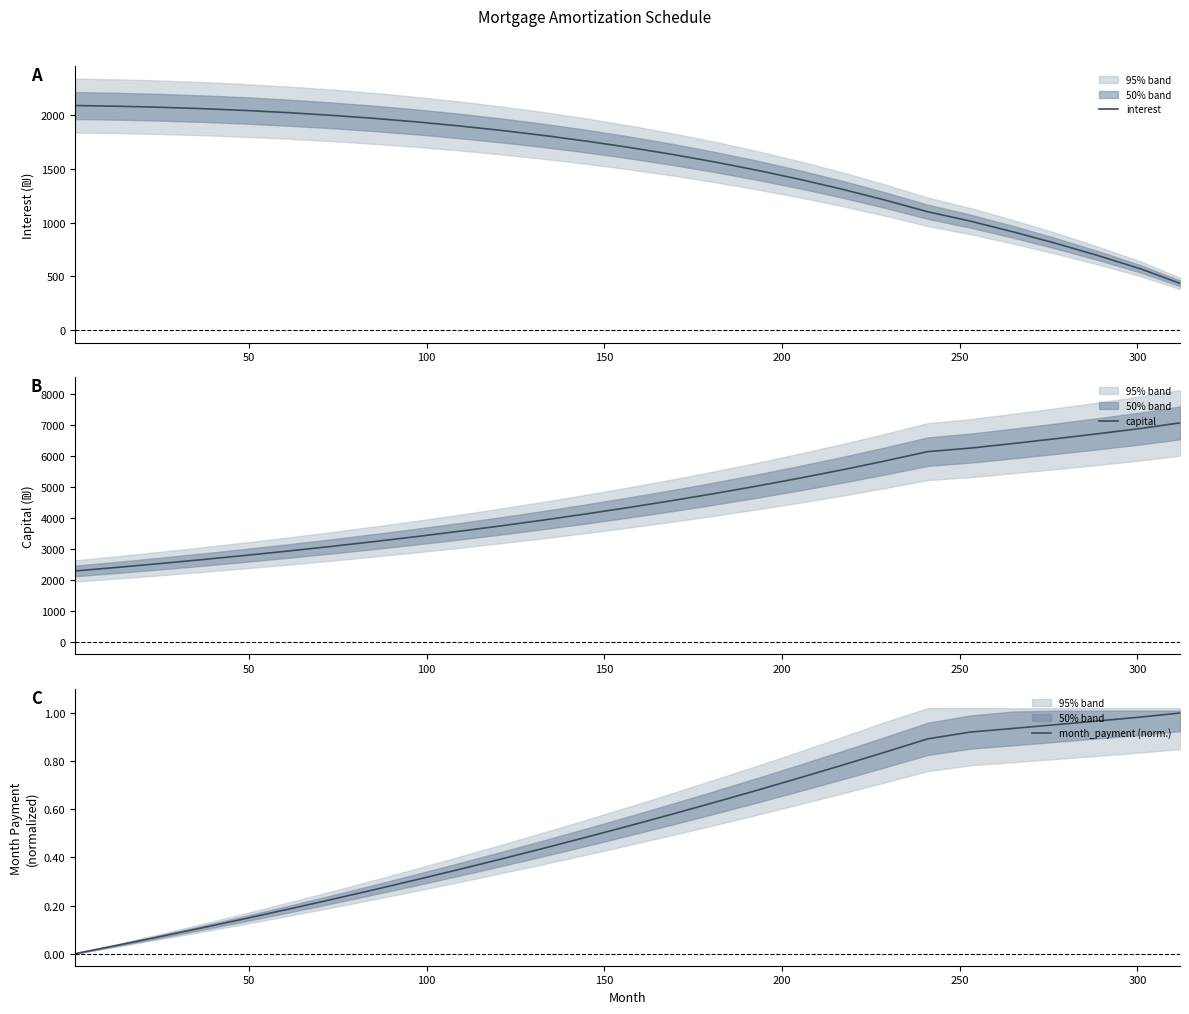

How many series are shown in this chart?

3